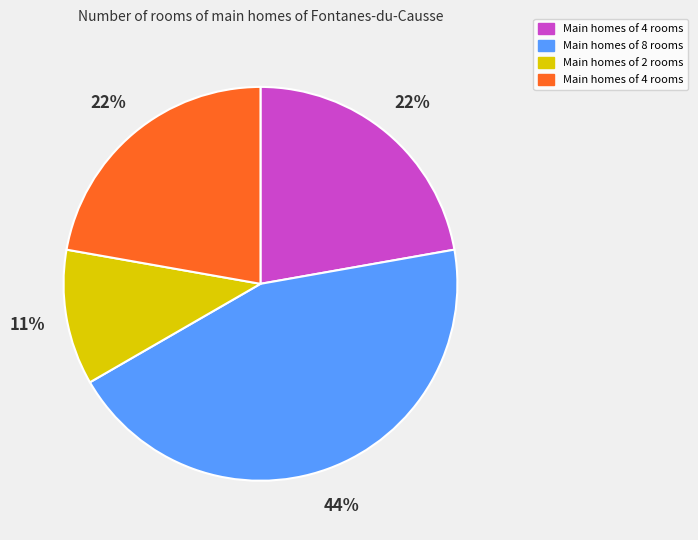

Does any single category account for the majority?

No